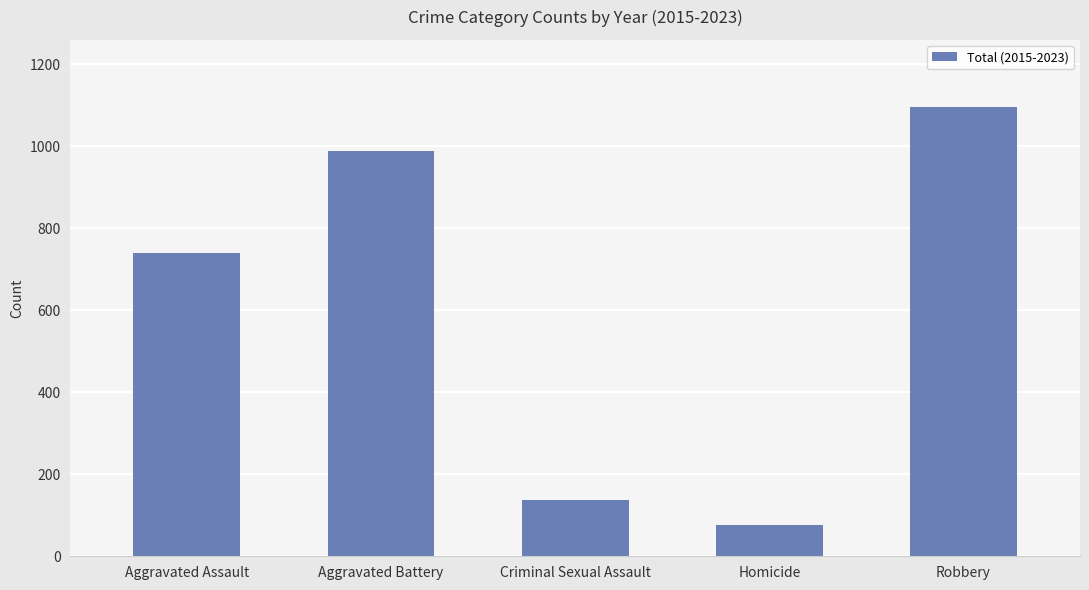

List the labels in order of value, largest first.

Robbery, Aggravated Battery, Aggravated Assault, Criminal Sexual Assault, Homicide